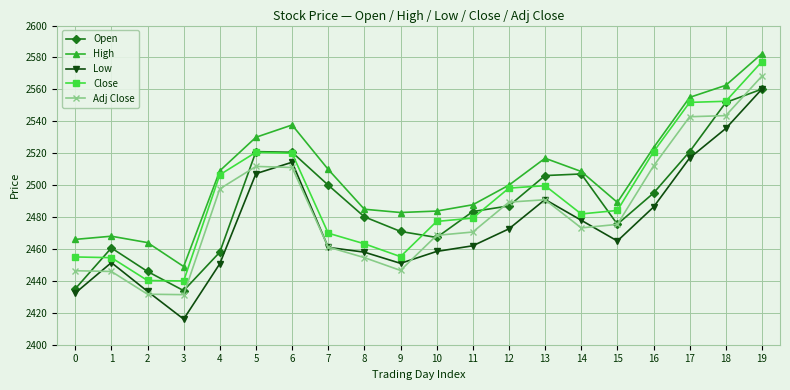

At which label is Adj Close closest to 2499?

4